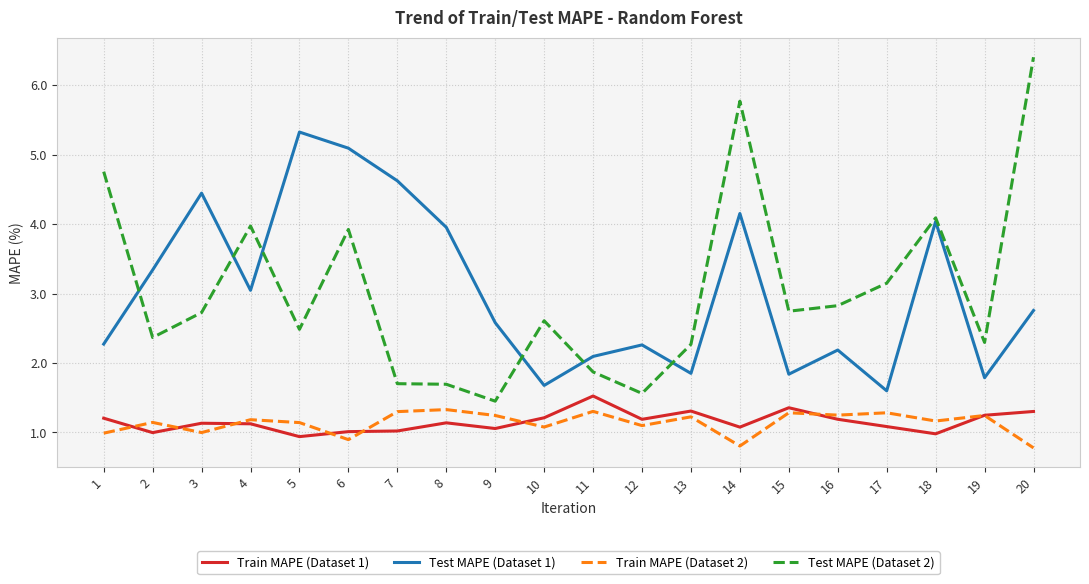

What is the spread (max minus min) of values at 17?

2.1